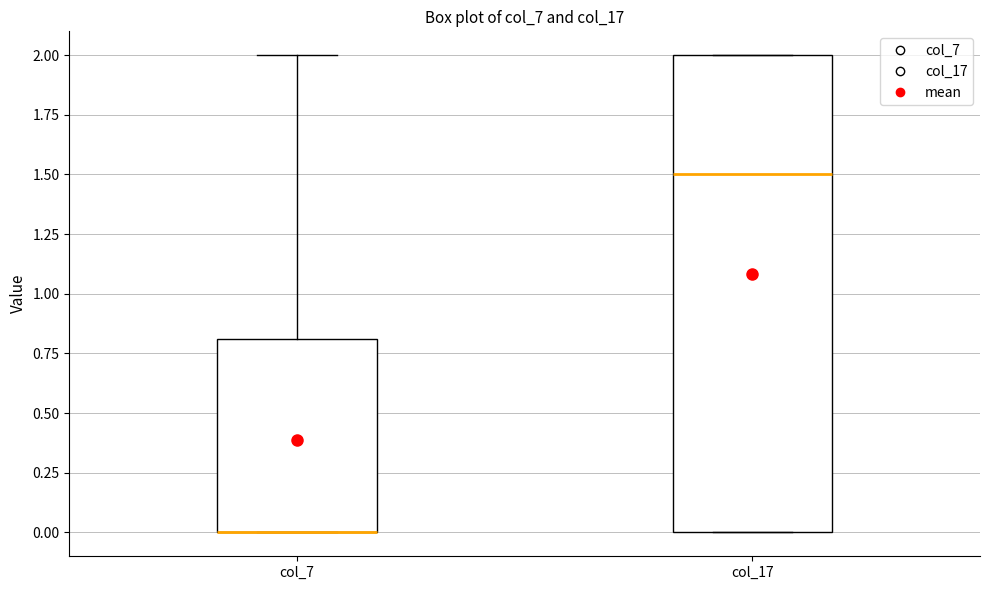

Reading left to right, transcribe this box plot: for each box, give where its median line is, the range the box spans, and where its two whiskers end, as read against the y-axis. The values are not printed on the chart, so give them approximately, as read against the axis.

col_7: median 0.0 (drawn on the box's lower edge), box 0.0 to 0.8, whiskers 0.0 to 2.0
col_17: median 1.5, box 0.0 to 2.0, whiskers 0.0 to 2.0